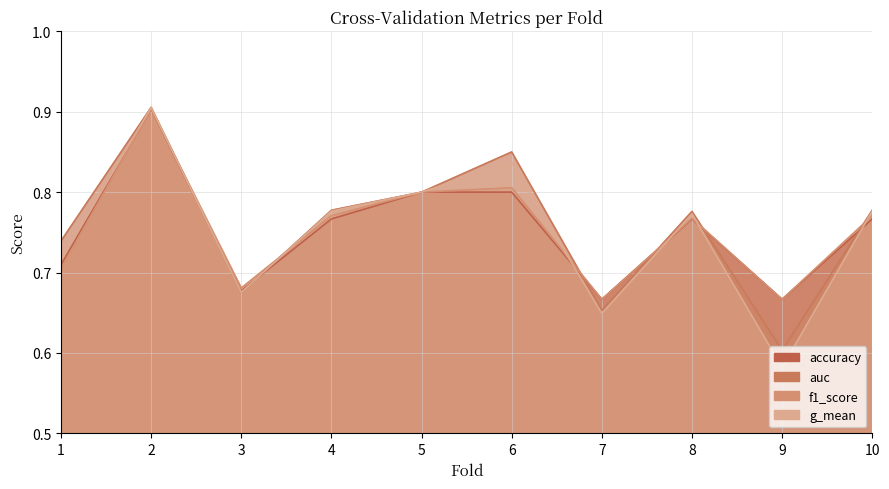

How many intersections are there between auc and accuracy?

6